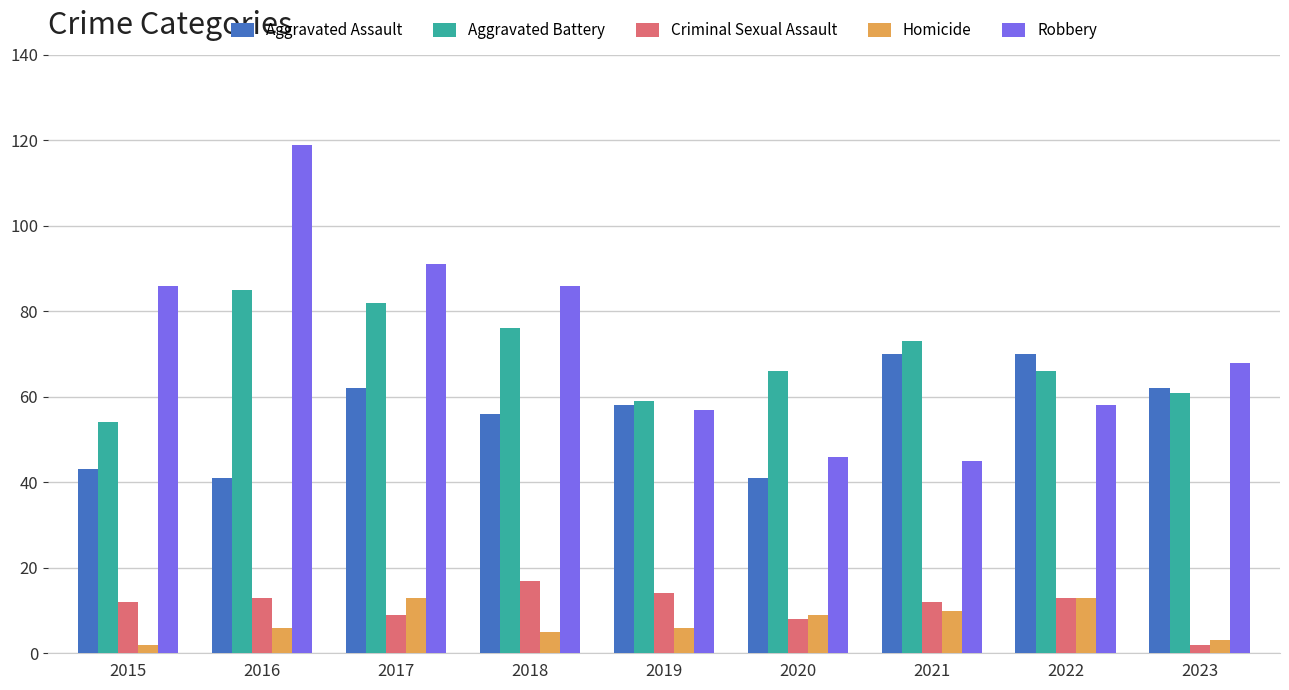

What is the sum of all Criminal Sexual Assault values?

100